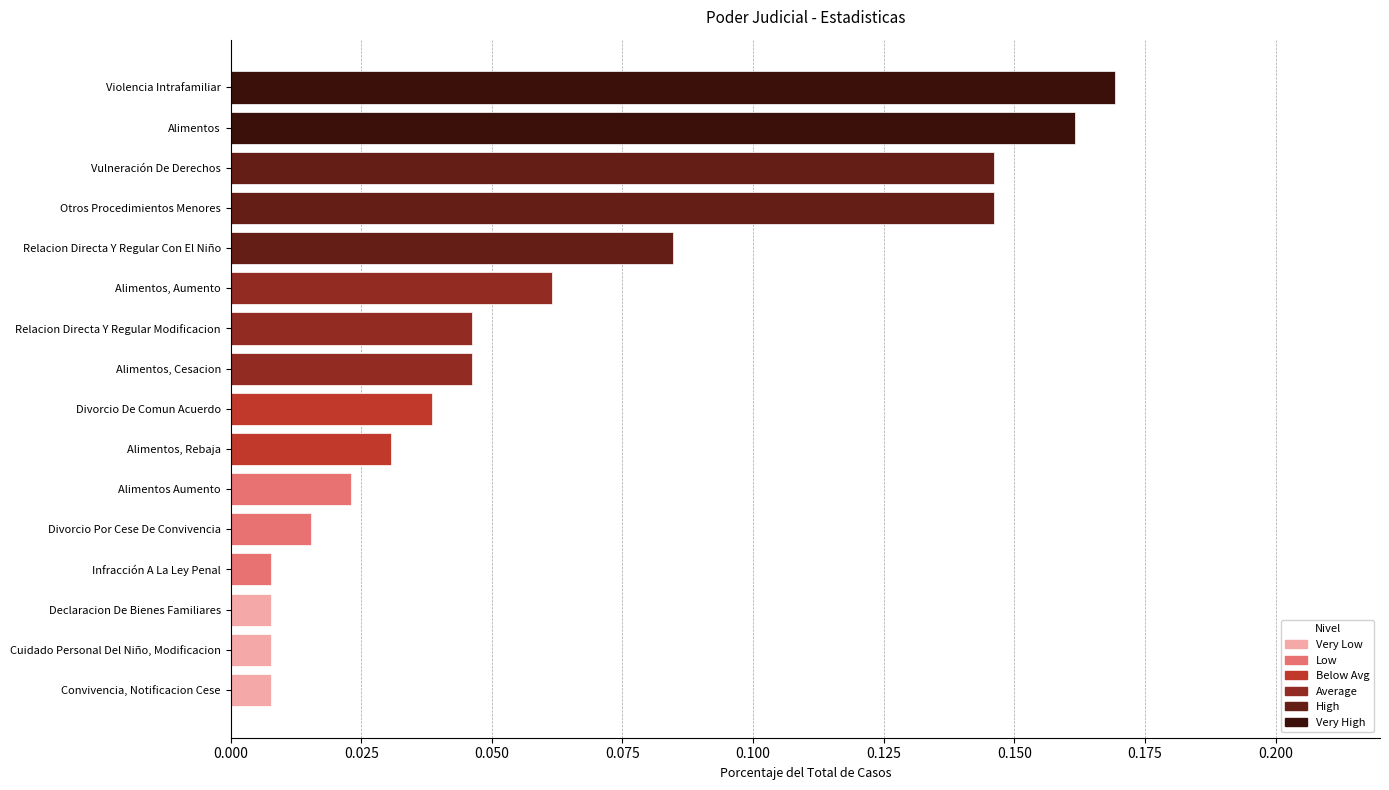

What is the sum of all values?

1.0